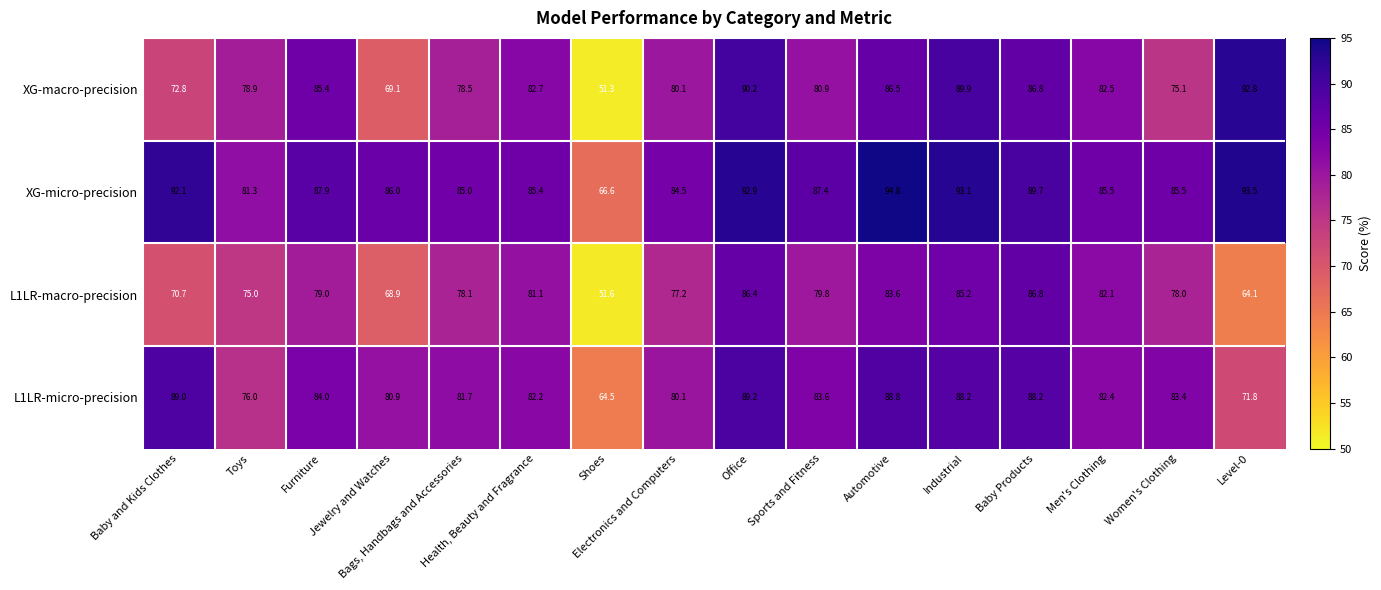

Rank the series at Sports and Fitness from lowest to highest value.

L1LR-macro-precision, XG-macro-precision, L1LR-micro-precision, XG-micro-precision